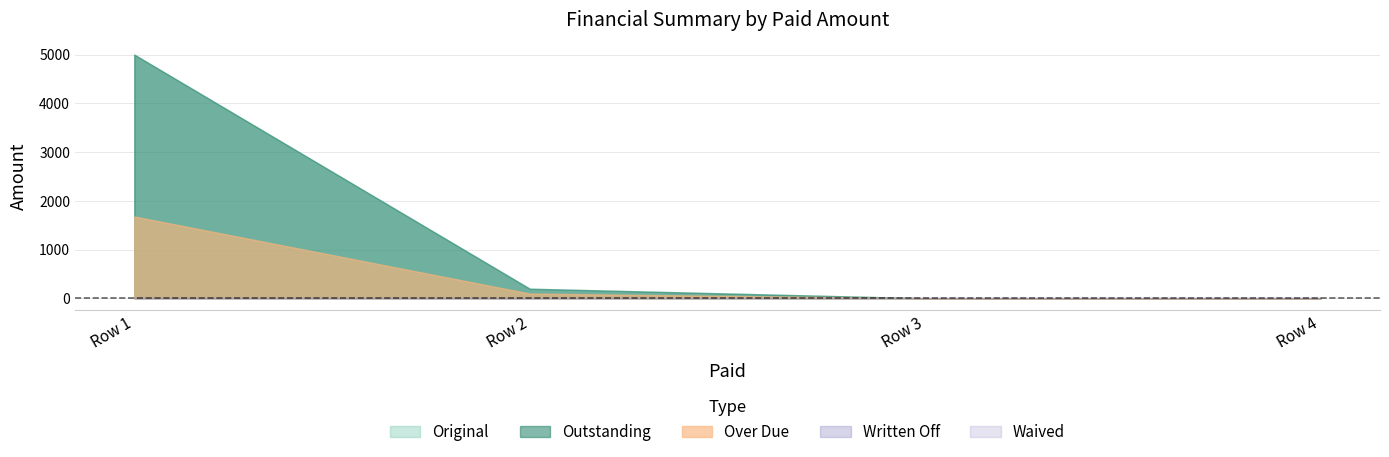

Reading left to right, list all the values displayed in this chart.

Original: 0=5000.0	0=196.4	0=0.0	0=0.0
Outstanding: 0=5000.0	0=196.4	0=0.0	0=0.0
Over Due: 0=1678.5	0=97.0	0=0.0	0=0.0
Written Off: 0=0.0	0=0.0	0=0.0	0=0.0
Waived: 0=0.0	0=0.0	0=0.0	0=0.0